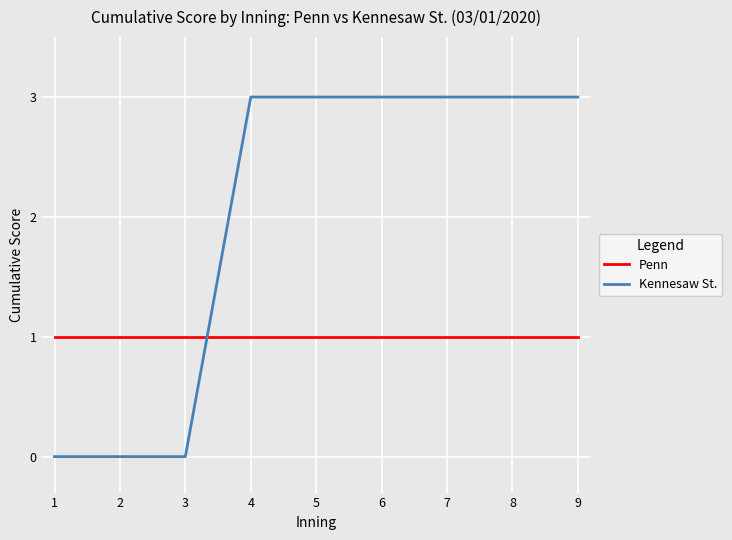

What is the greatest value displayed?

3